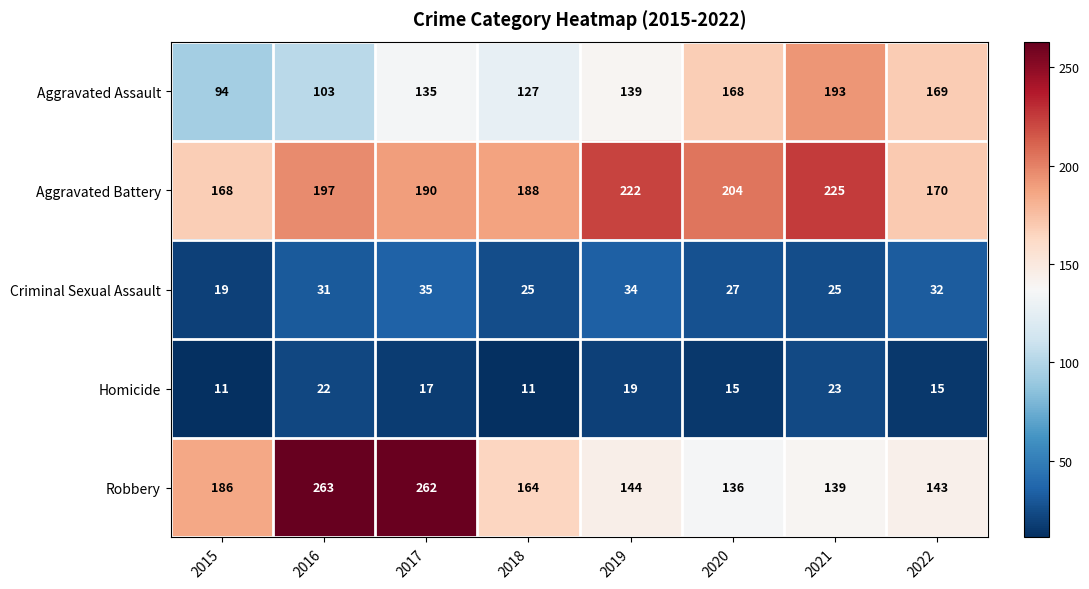

Is it true that Homicide equals 41 at 2021?

False